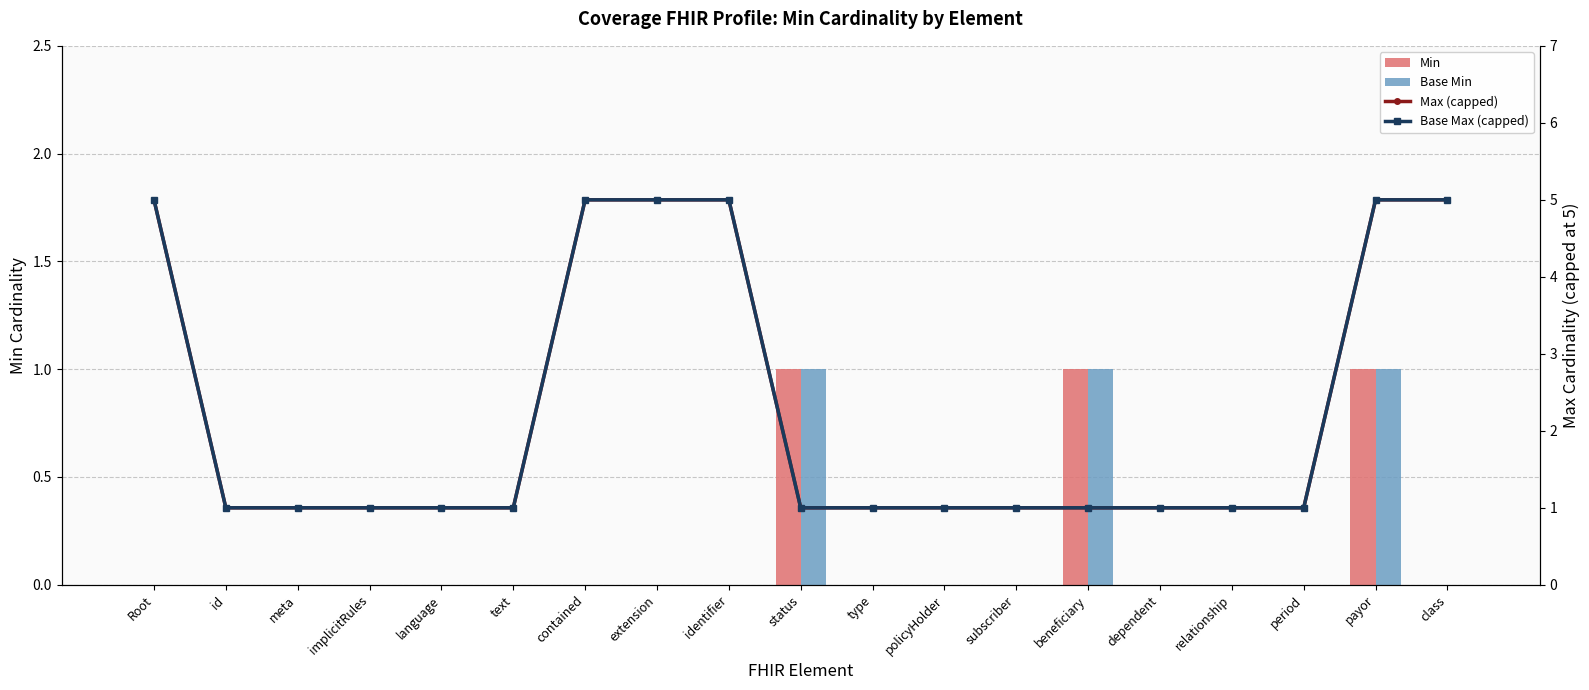

List the labels in order of Base Max (capped) value, largest first.

Root, contained, extension, identifier, payor, class, id, meta, implicitRules, language, text, status, type, policyHolder, subscriber, beneficiary, dependent, relationship, period